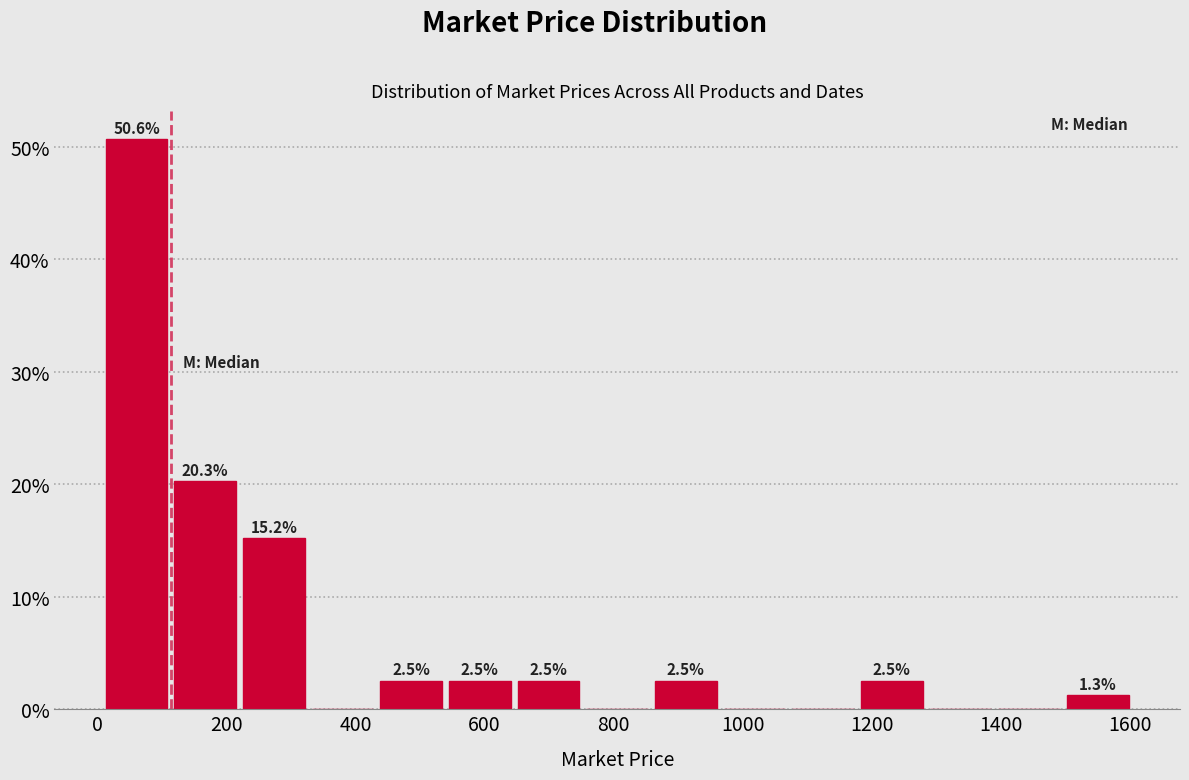

Which range on the x-axis has the tallest bar?

0 to 120